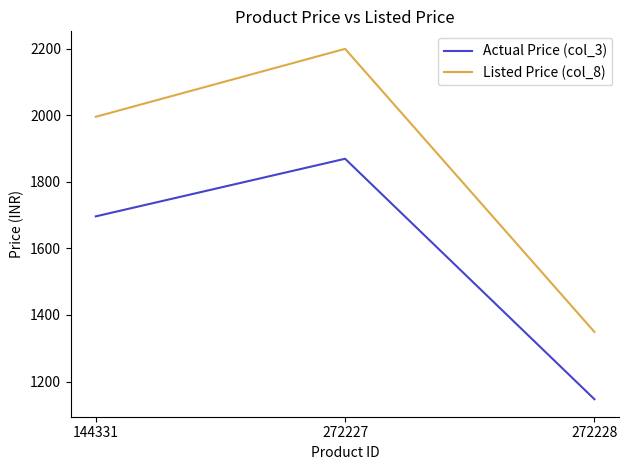

What is the average value of the Actual Price (col_3) series?

1571